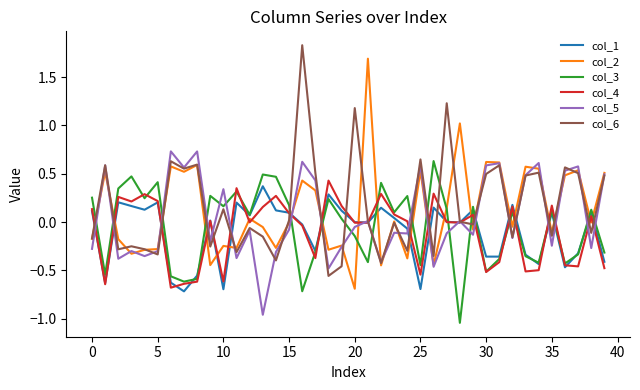

True or false: col_5 and col_3 intersect in this chart.

True